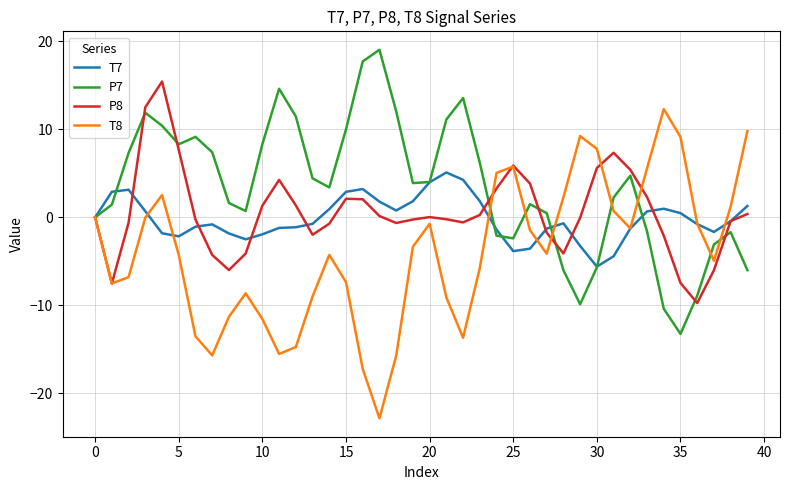

What is the highest value of the P8 series?

15.4